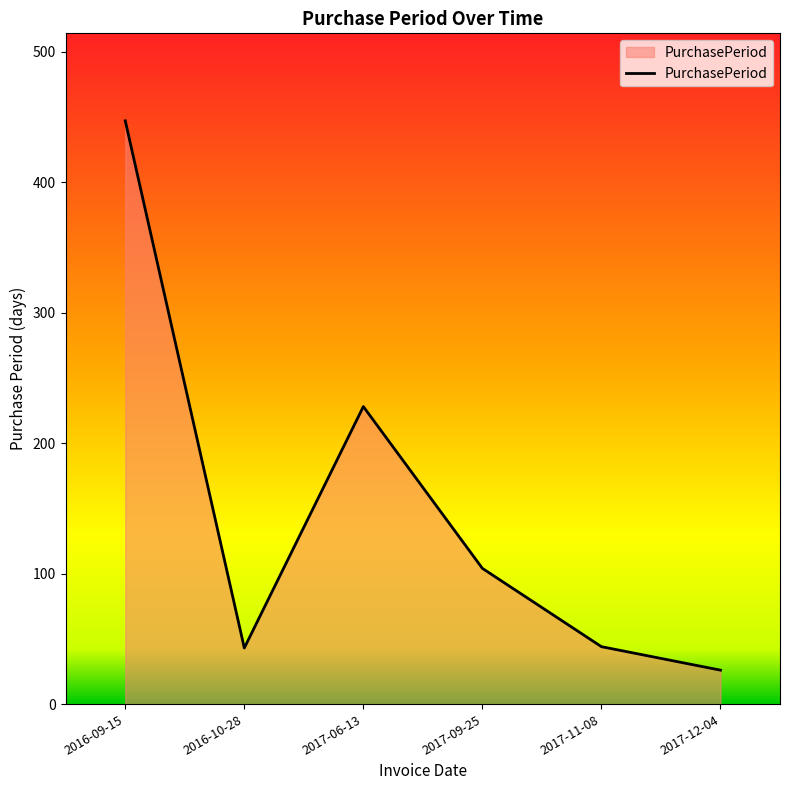

At which category does the data reach its first local valley?

2016-10-28